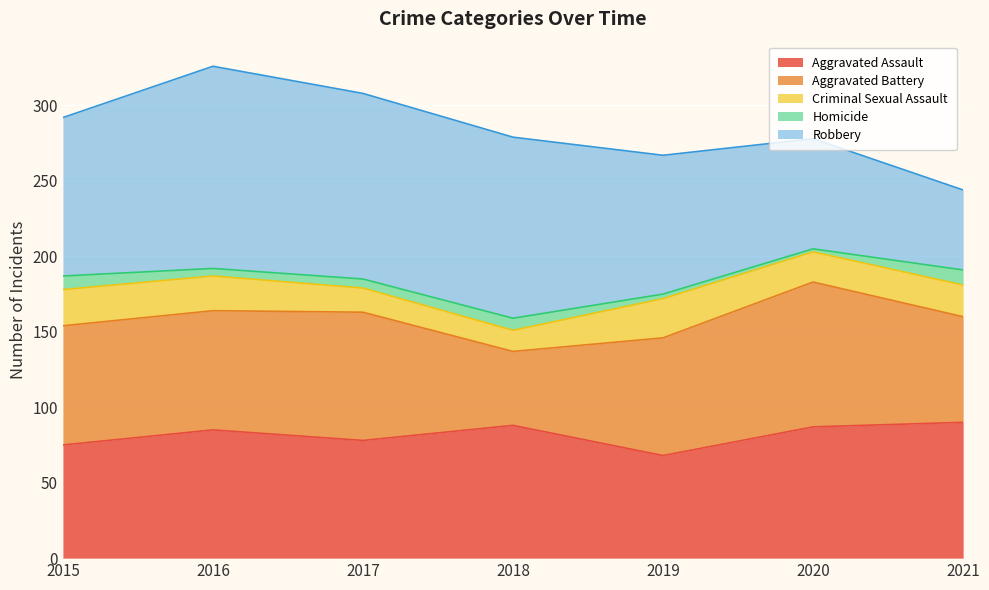

Reading left to right, extract all data points from this chart.

Aggravated Assault: 2015=75	2016=85	2017=78	2018=88	2019=68	2020=87	2021=90
Aggravated Battery: 2015=79	2016=79	2017=85	2018=49	2019=78	2020=96	2021=70
Criminal Sexual Assault: 2015=24	2016=23	2017=16	2018=14	2019=26	2020=20	2021=21
Homicide: 2015=9	2016=5	2017=6	2018=8	2019=3	2020=2	2021=10
Robbery: 2015=105	2016=134	2017=123	2018=120	2019=92	2020=73	2021=53